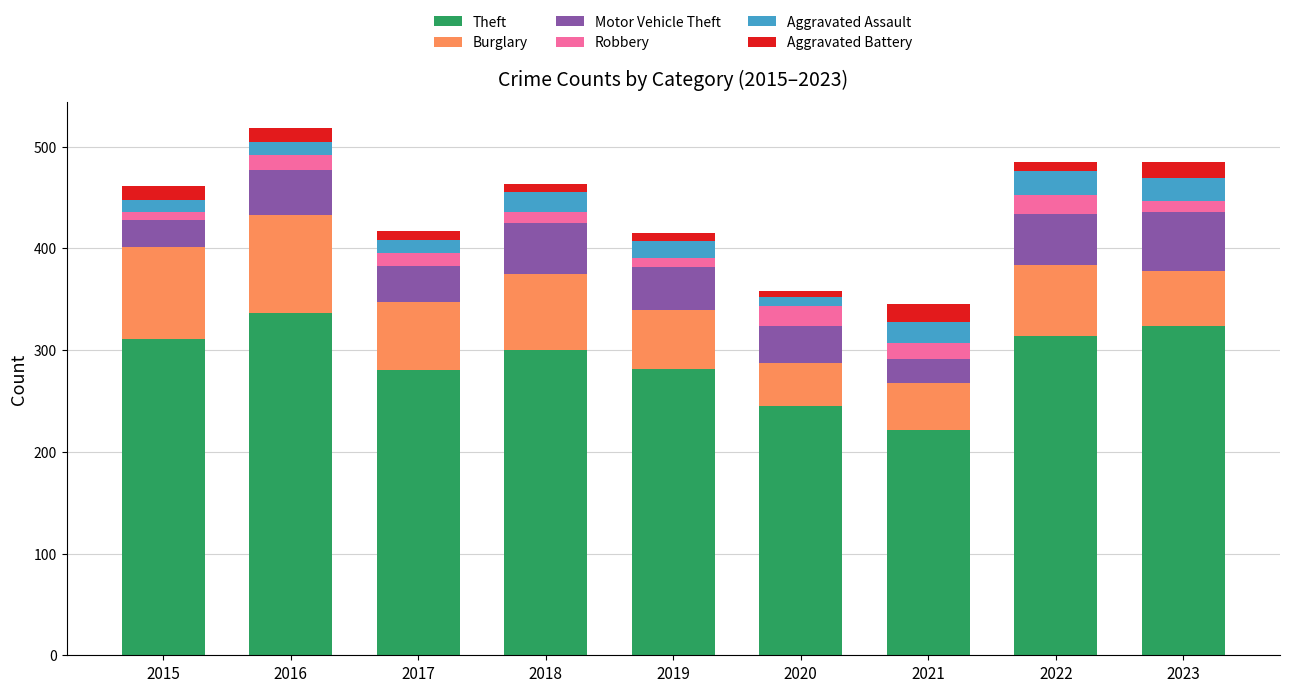

At which label does Theft reach its minimum?

2021